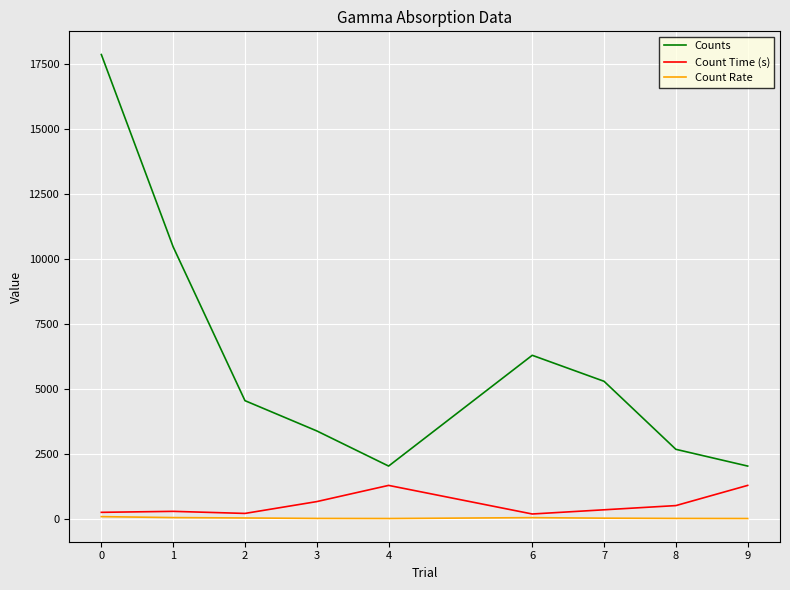

Which series has the largest total across all categories?

Counts